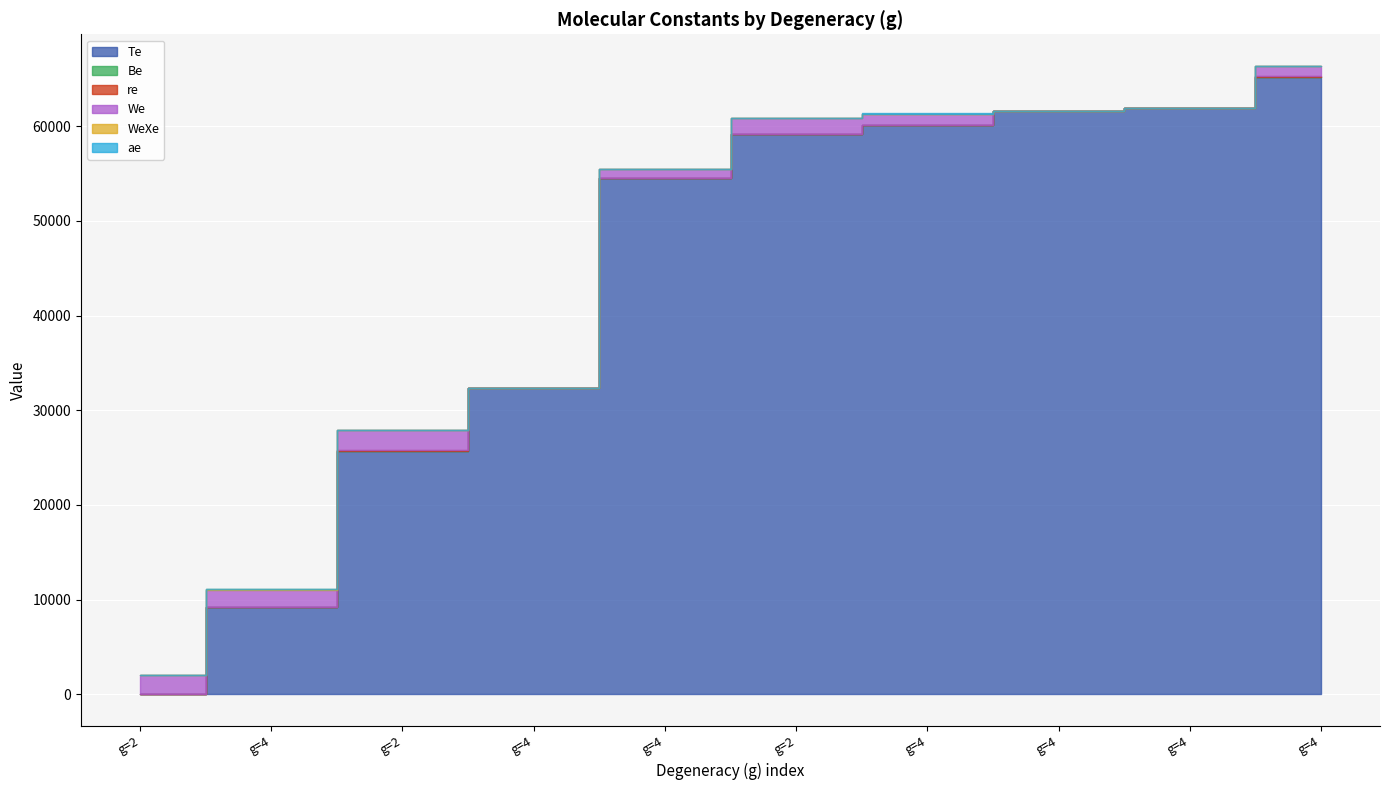

At how many categories does at least one series exceed 51503?

6